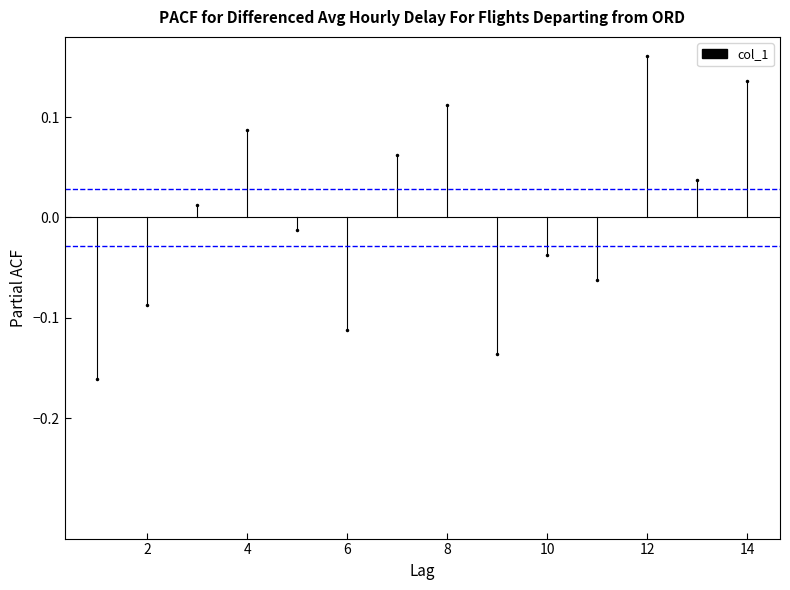

Does the chart have visible grid lines?

No